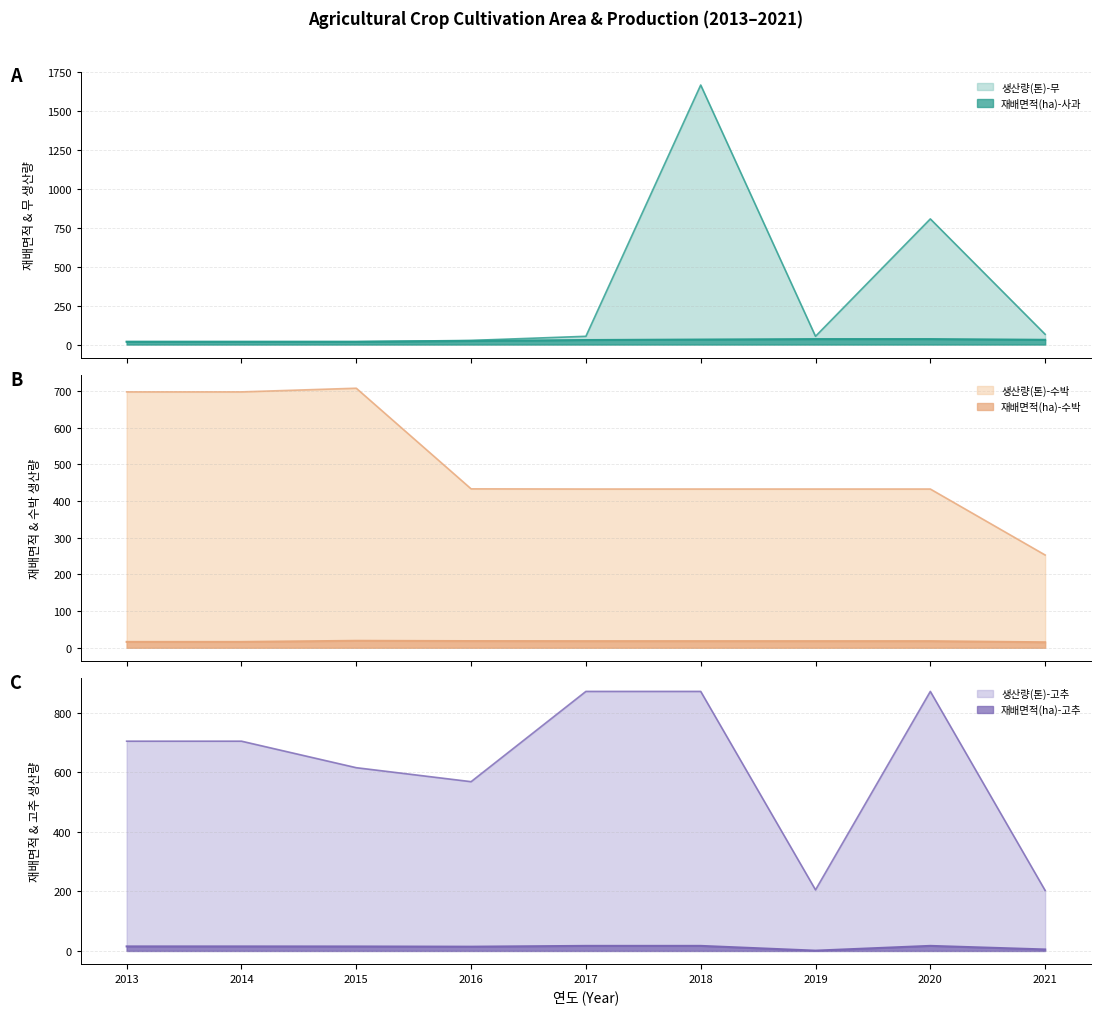

Reading left to right, transcribe all the data shown in this chart.

재배면적(ha)-사과: 2013=18.0	2014=18.0	2015=18.0	2016=23.0	2017=29.0	2018=32.0	2019=35.0	2020=35.0	2021=30.4
생산량(톤)-무: 2013=18.0	2014=18.0	2015=18.0	2016=26.5	2017=53.0	2018=1669.0	2019=53.0	2020=808.0	2021=66.0
재배면적(ha)-수박: 2013=16.0	2014=16.0	2015=19.0	2016=18.2	2017=18.0	2018=18.0	2019=18.0	2020=18.0	2021=15.0
생산량(톤)-수박: 2013=698.0	2014=698.0	2015=708.0	2016=433.5	2017=433.0	2018=433.0	2019=433.0	2020=433.0	2021=253.0
재배면적(ha)-고추: 2013=15.2	2014=15.2	2015=15.0	2016=14.3	2017=17.0	2018=17.0	2019=1.0	2020=17.0	2021=5.0
생산량(톤)-고추: 2013=704.0	2014=704.0	2015=615.0	2016=568.1	2017=871.0	2018=871.0	2019=205.0	2020=871.0	2021=203.0